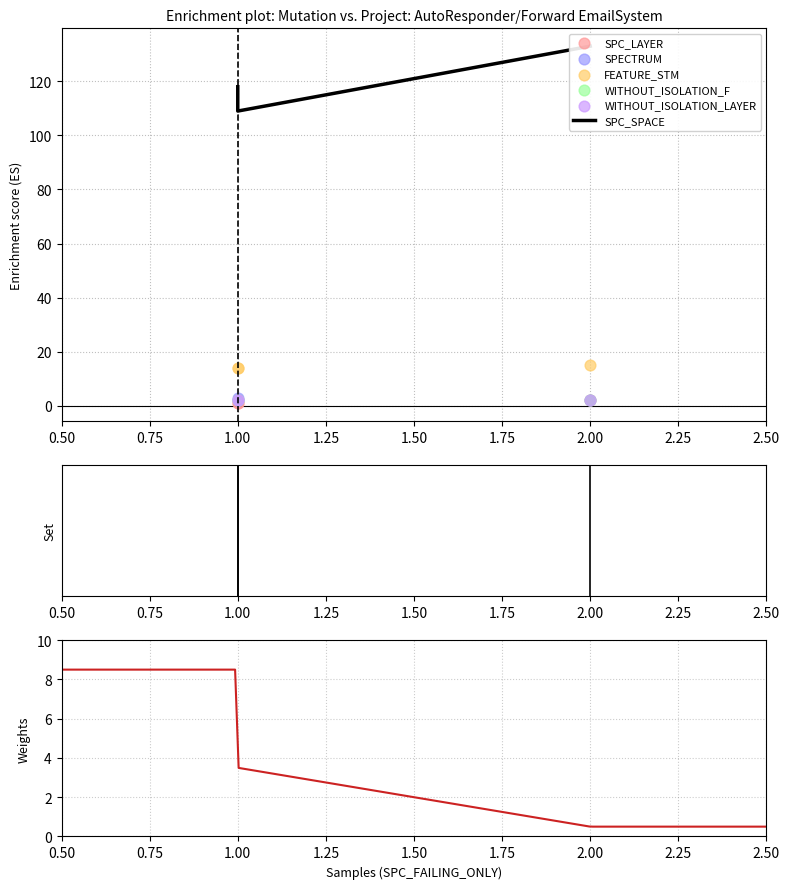

Is the value of SPC_SPACE at 2.00 greater than the value of SPC_LAYER at 1.00?

Yes